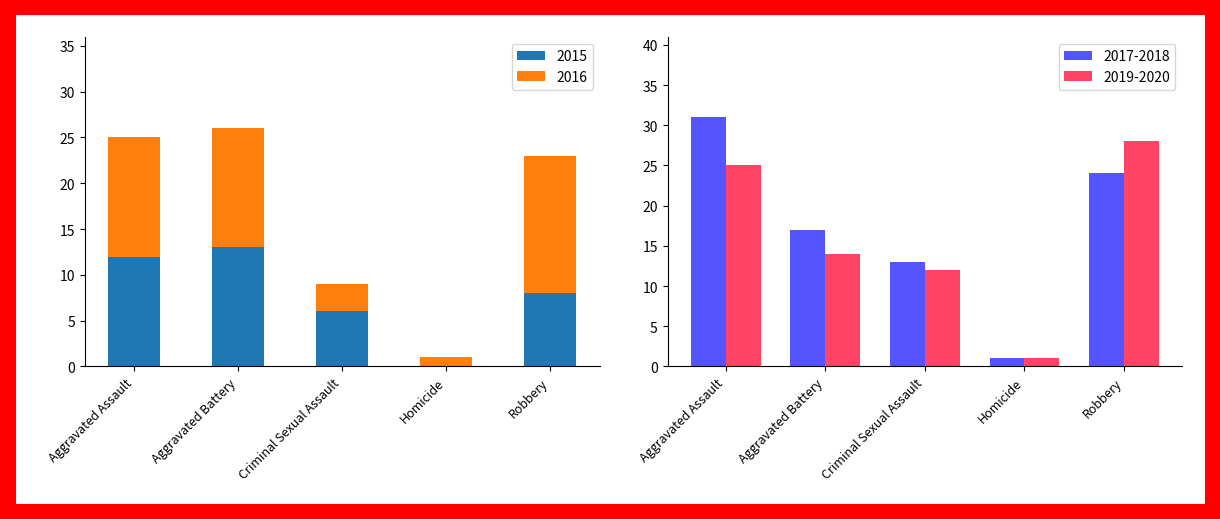

The 2019 series shows 4 at Criminal Sexual Assault. True or false?

False